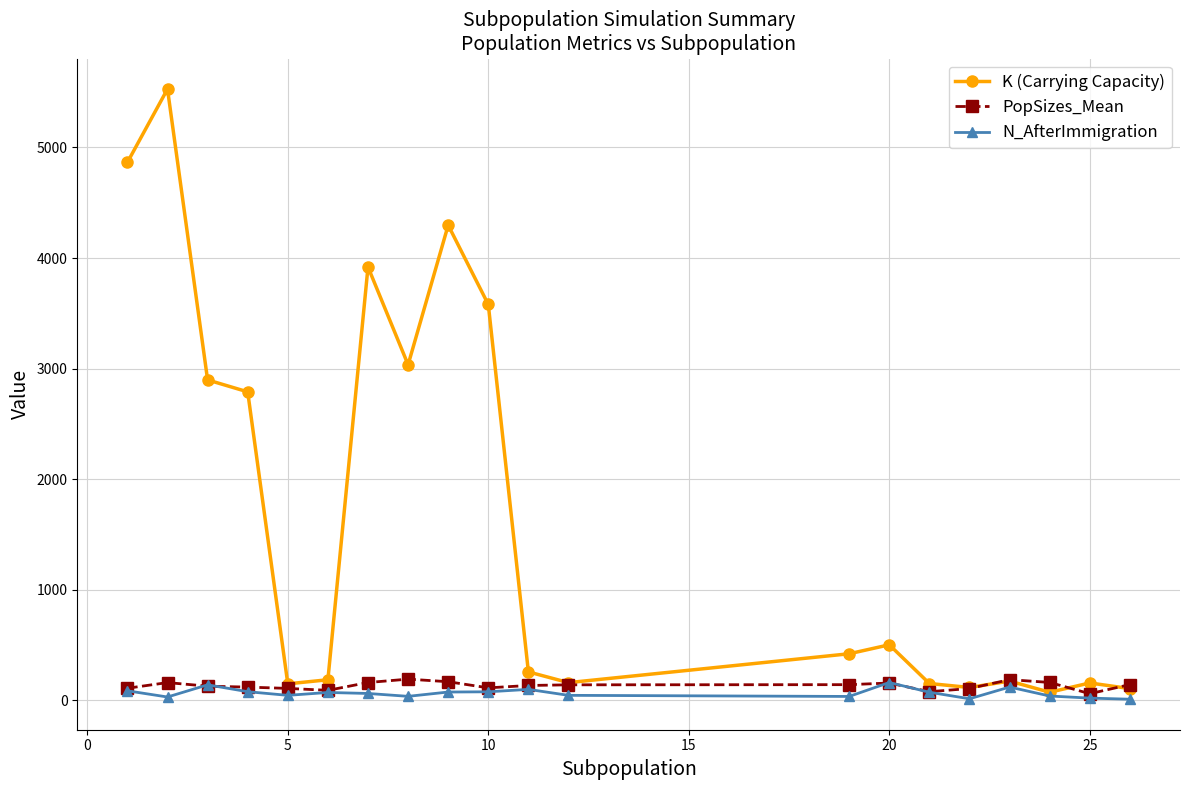

What is the minimum value shown in the chart?

11.0